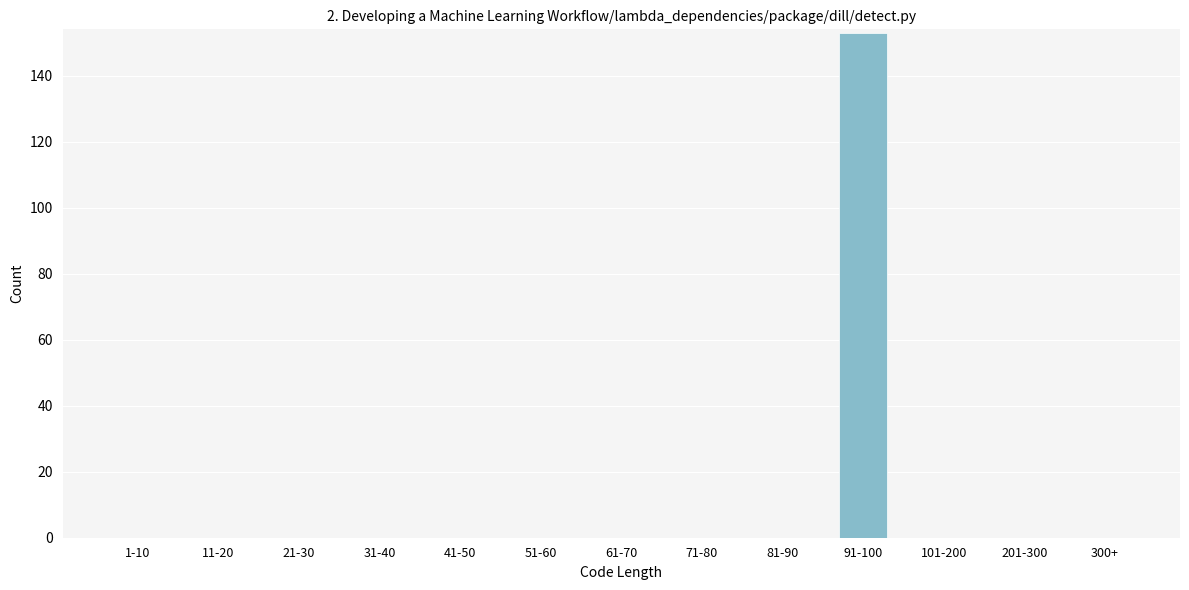

Reading left to right, list all the values displayed in this chart.

1-10=0	11-20=0	21-30=0	31-40=0	41-50=0	51-60=0	61-70=0	71-80=0	81-90=0	91-100=153	101-200=0	201-300=0	300+=0